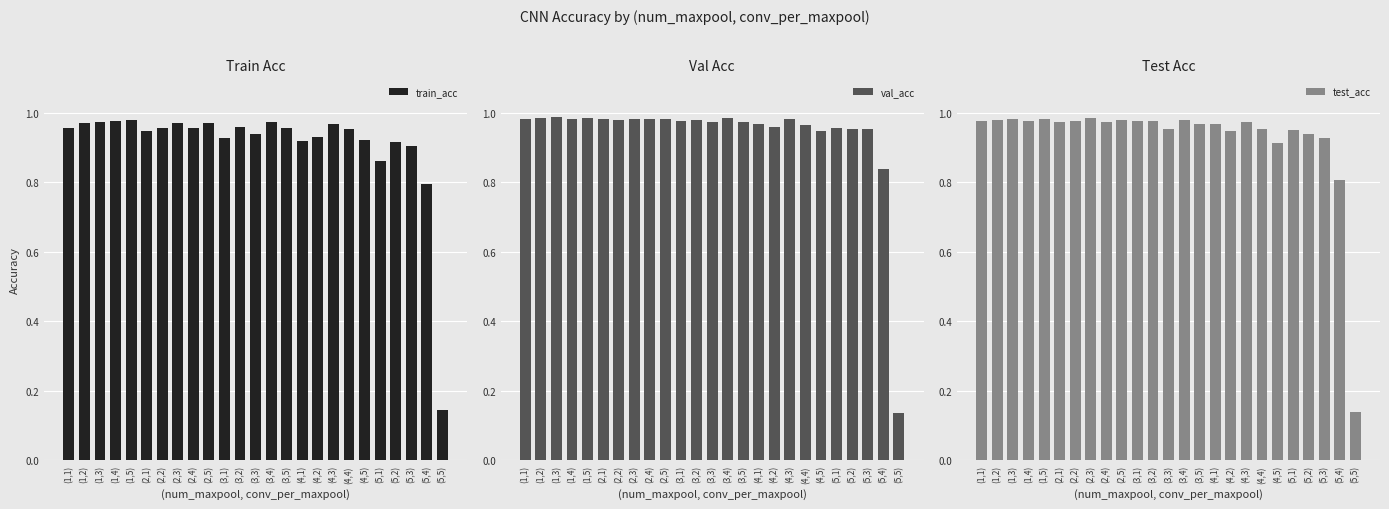

Read the val_acc value at (3,5).

1.0